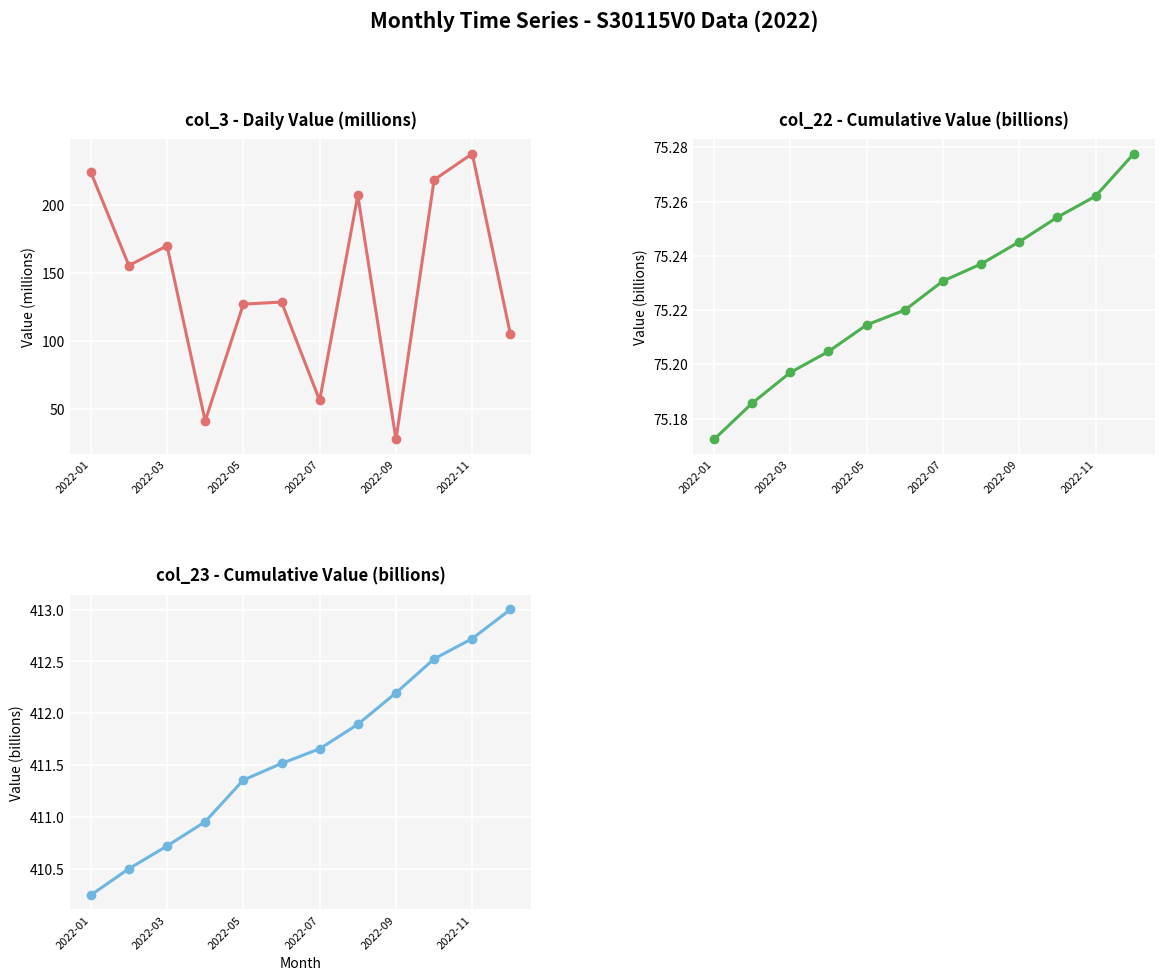

Reading left to right, extract all data points from this chart.

col_3: 224.0	155.2	169.8	41.1	126.9	128.4	56.2	206.8	27.5	218.2	237.4	104.6
col_22: 75.2	75.2	75.2	75.2	75.2	75.2	75.2	75.2	75.2	75.3	75.3	75.3
col_23: 410.3	410.5	410.7	411.0	411.4	411.5	411.7	411.9	412.2	412.5	412.7	413.0